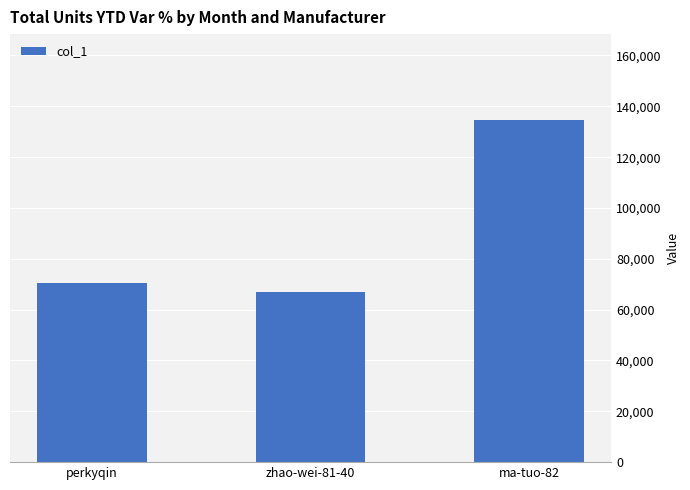

Which has a higher value, zhao-wei-81-40 or ma-tuo-82?

ma-tuo-82